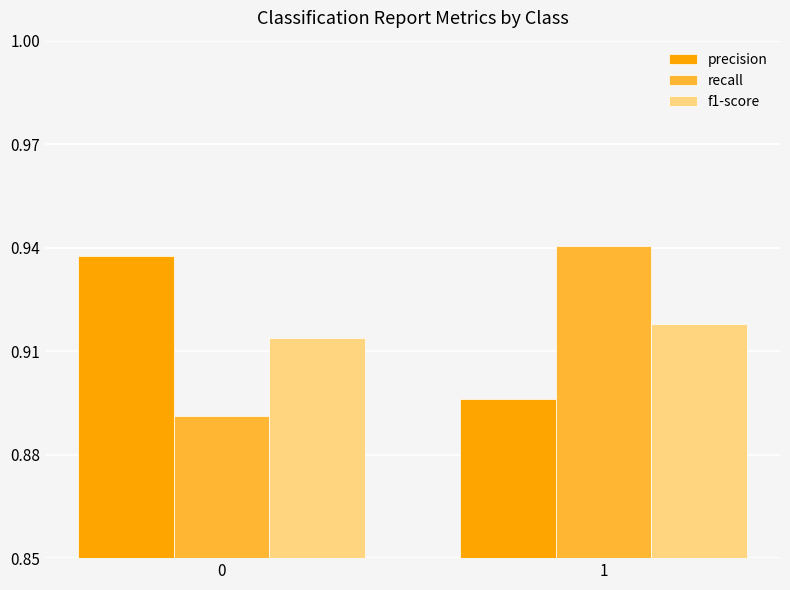

Which series has the widest spread of values?

recall